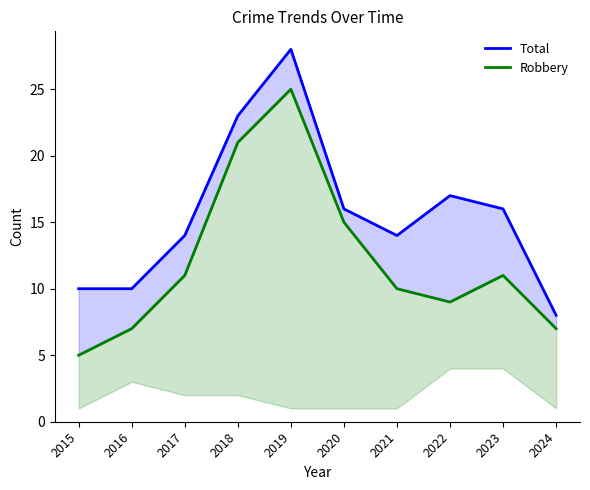

What is the value of the Total point at the 4th from the left?

23